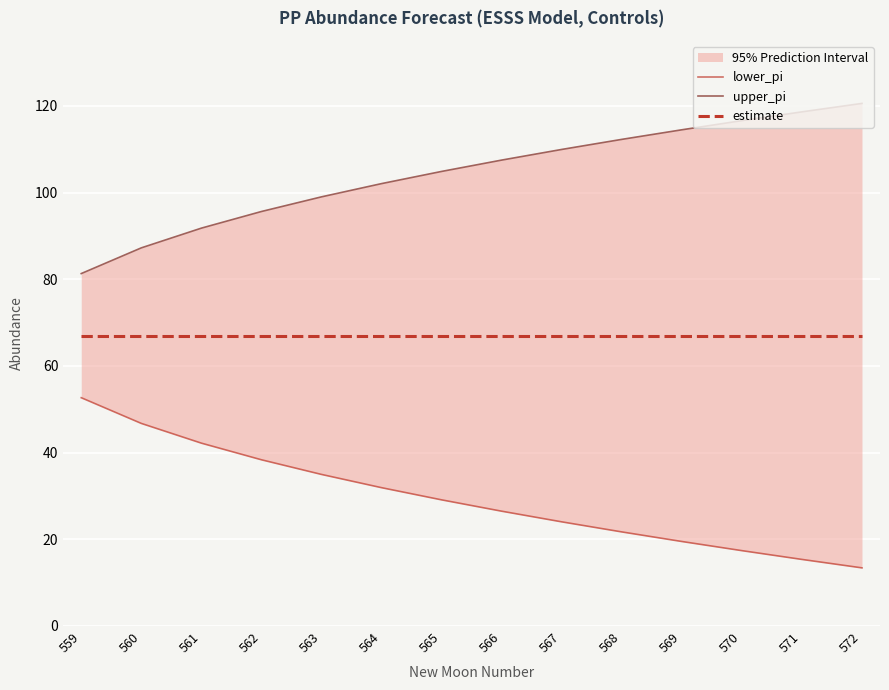

What is the lowest value of the lower_pi series?

13.4